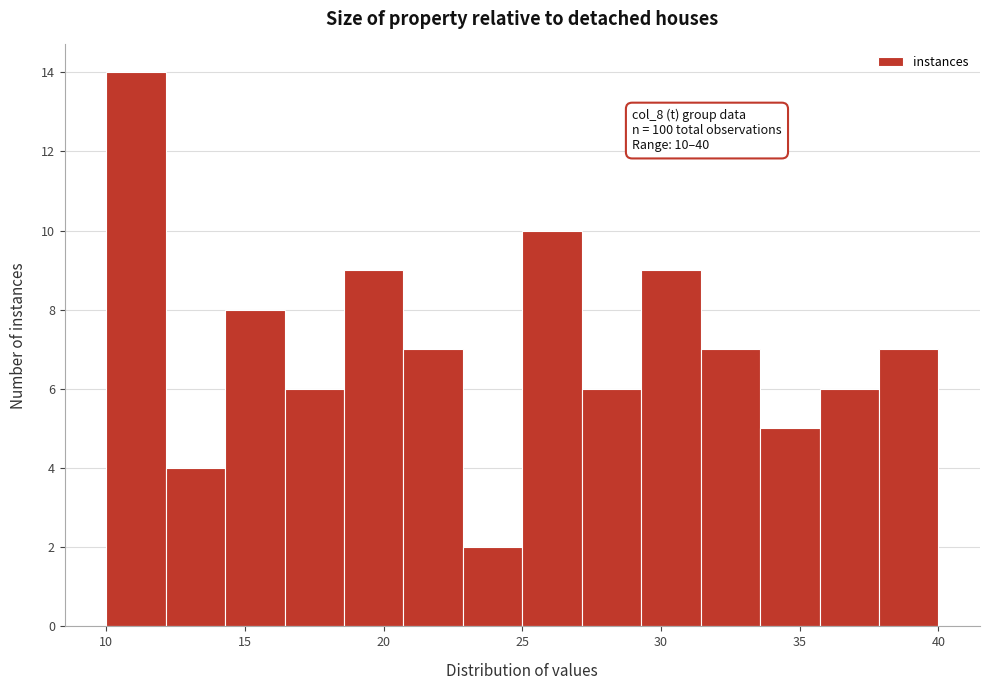

Which range on the x-axis has the tallest bar?

10.0 to 12.0